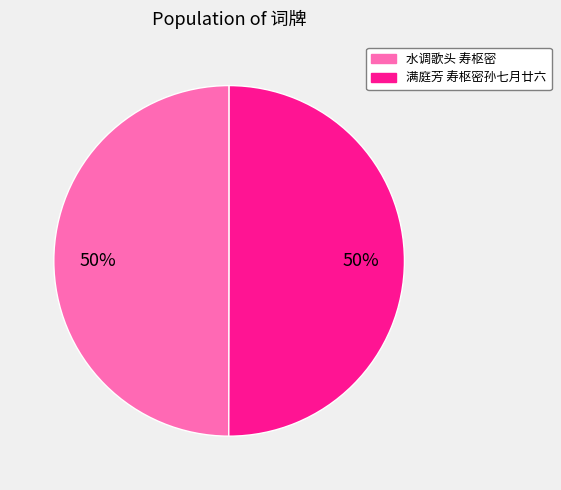

How many segments does this pie chart have?

2